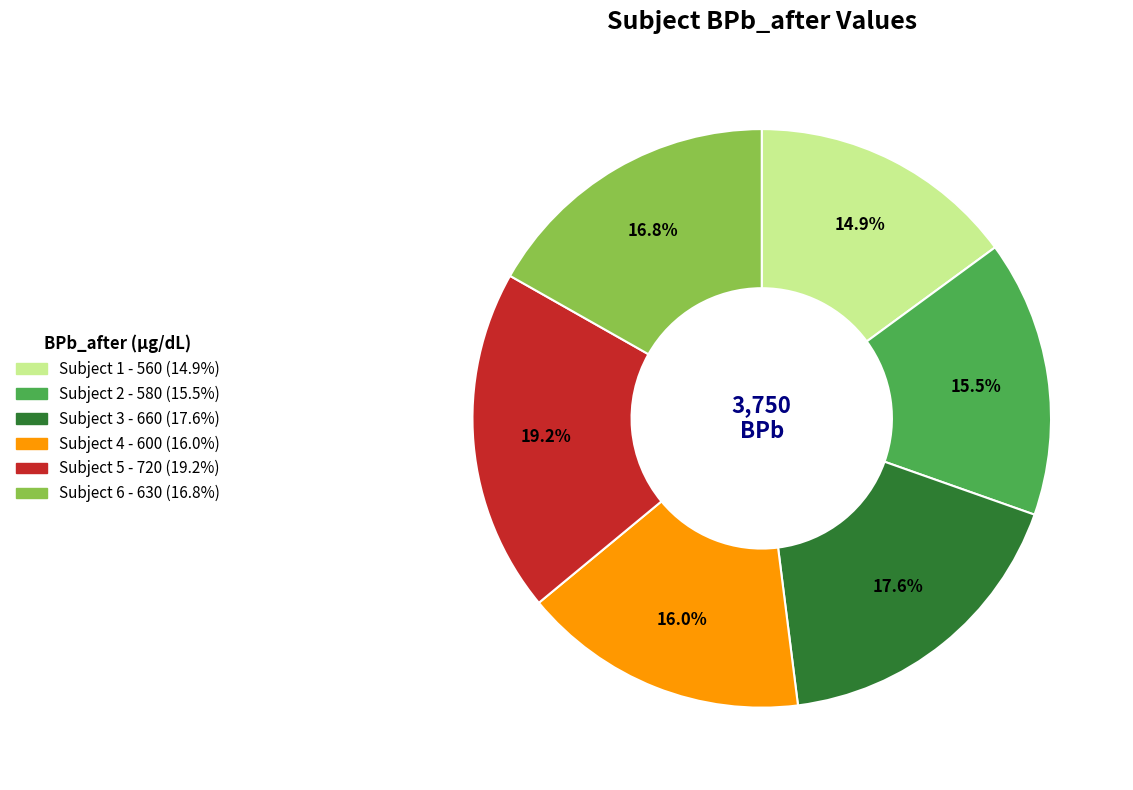

Is there a majority slice in this chart?

No